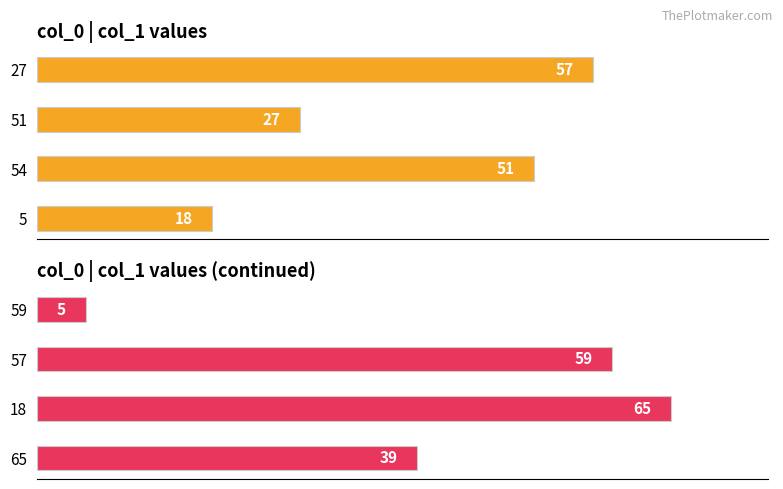

Reading left to right, what are all the values shown in this chart?

col_1: 57	27	51	18
col_1 (group2): 5	59	65	39